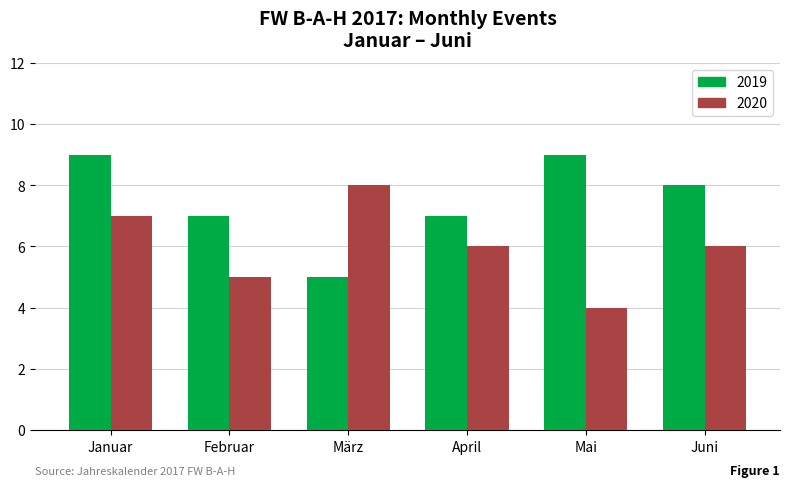

How many bars are there in each group?

2